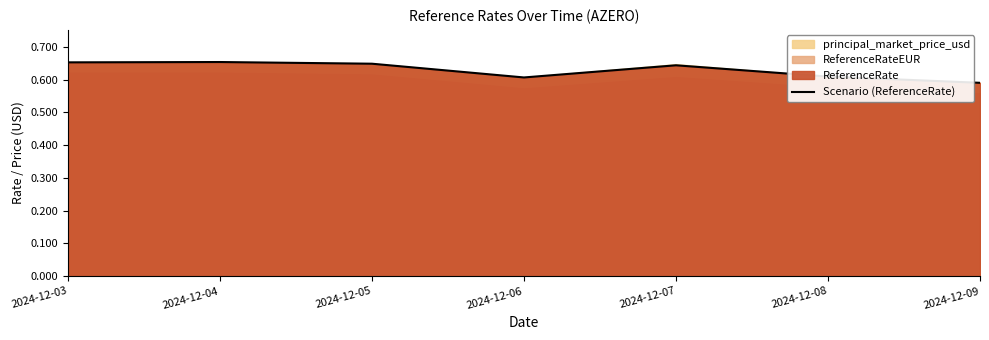

How many values are between 0 and 1?

7